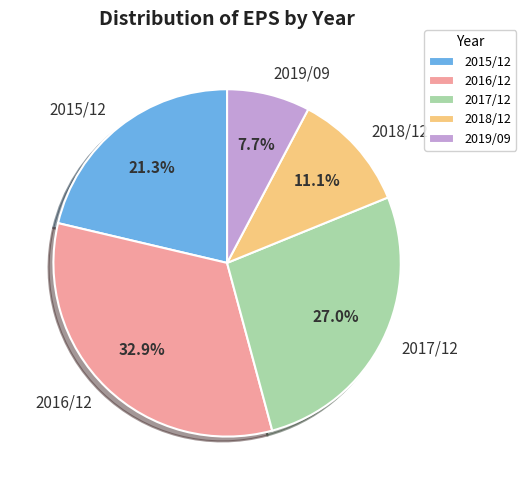

Is the sum of 2016/12 and 2015/12 greater than half?

Yes